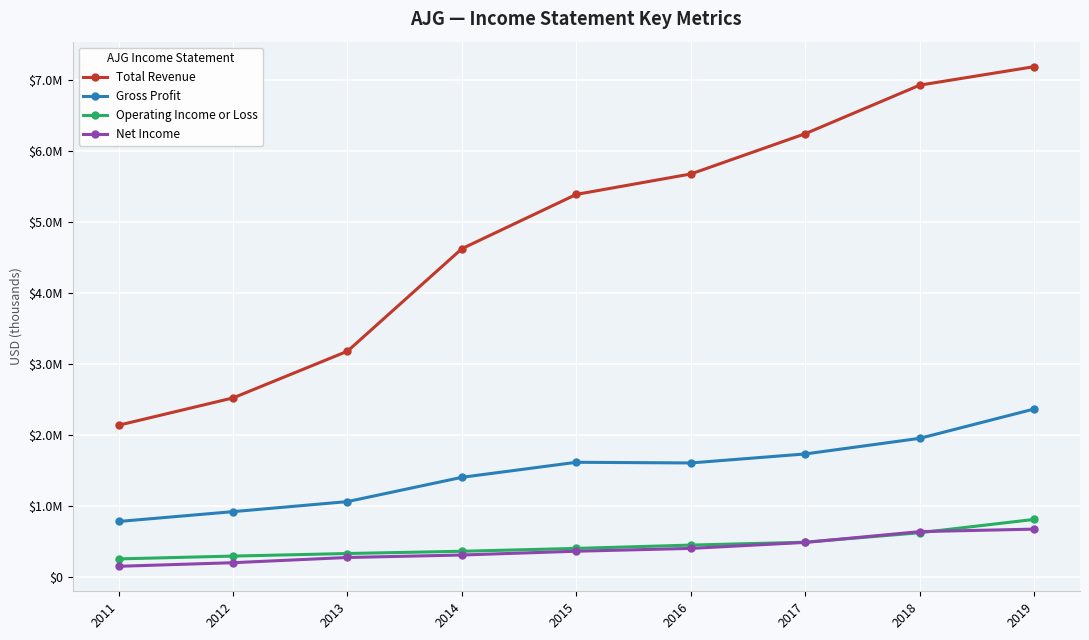

Which category has the lowest value in the Total Revenue series?

2011